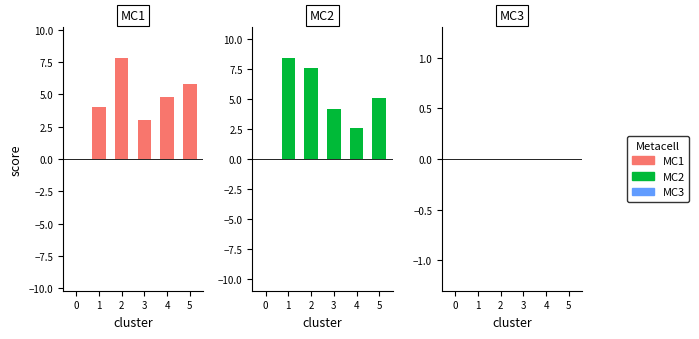

Where is x nearest to the value 3?

3